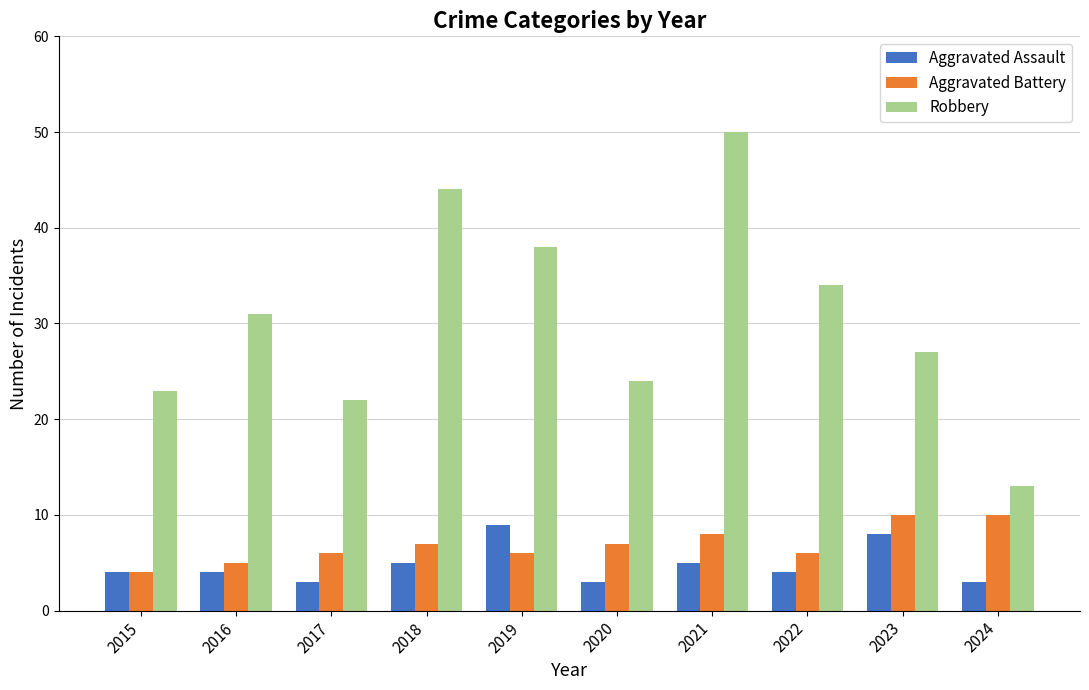

How many values in the Robbery series are below 31?

5